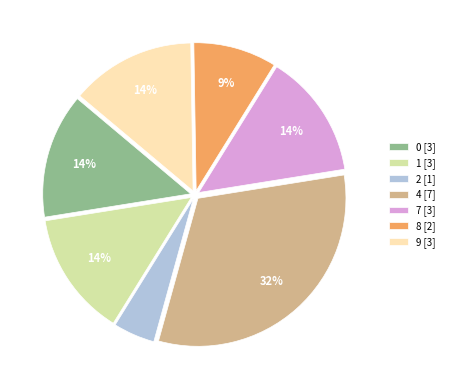

Count the number of slices in the pie.

7